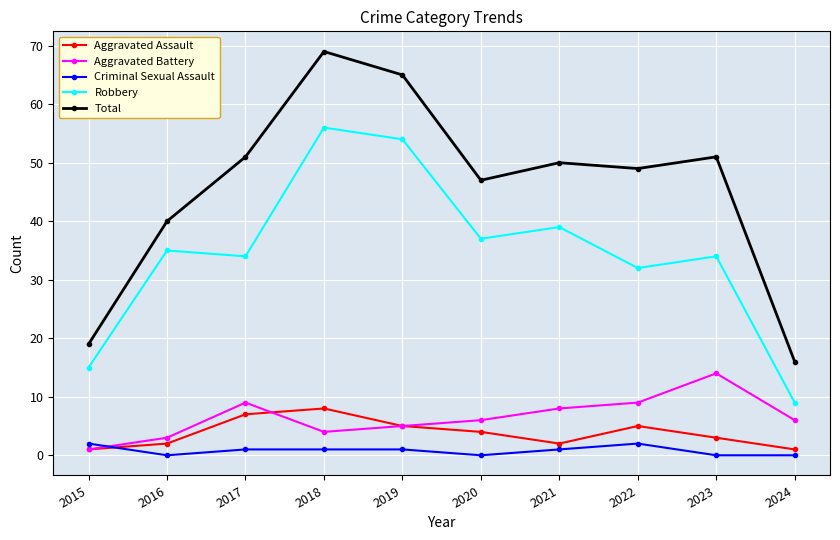

What is the total value across all series at 2017?

102